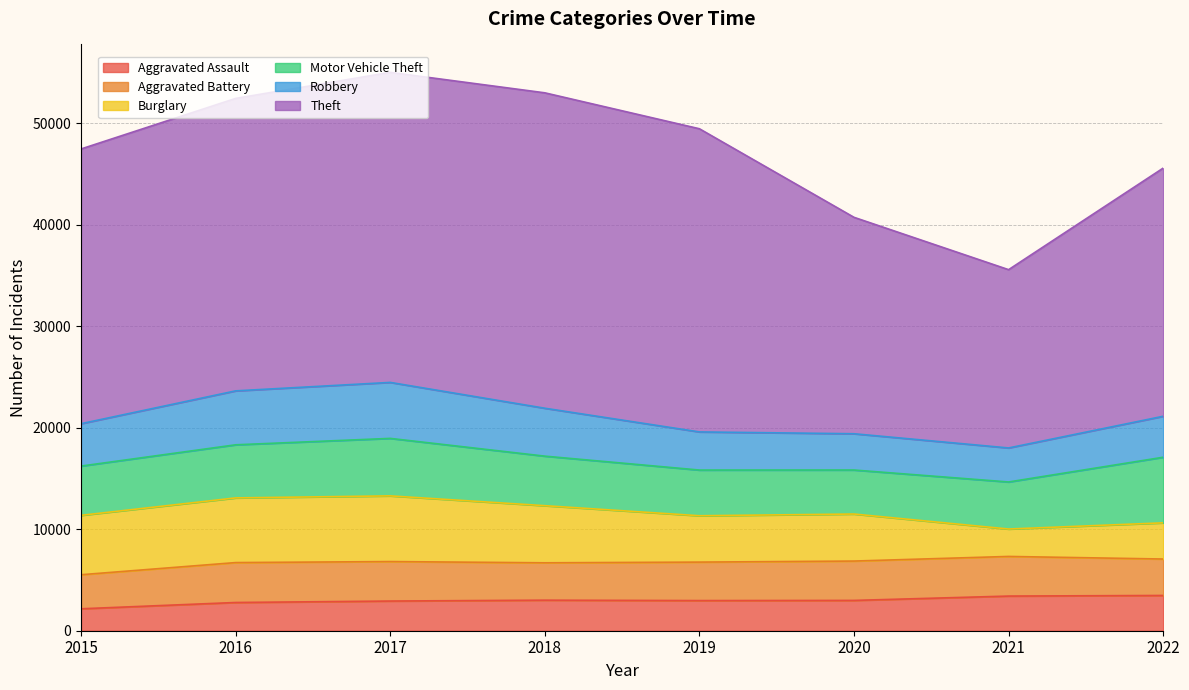

Does the chart display data point markers on the line(s)?

No